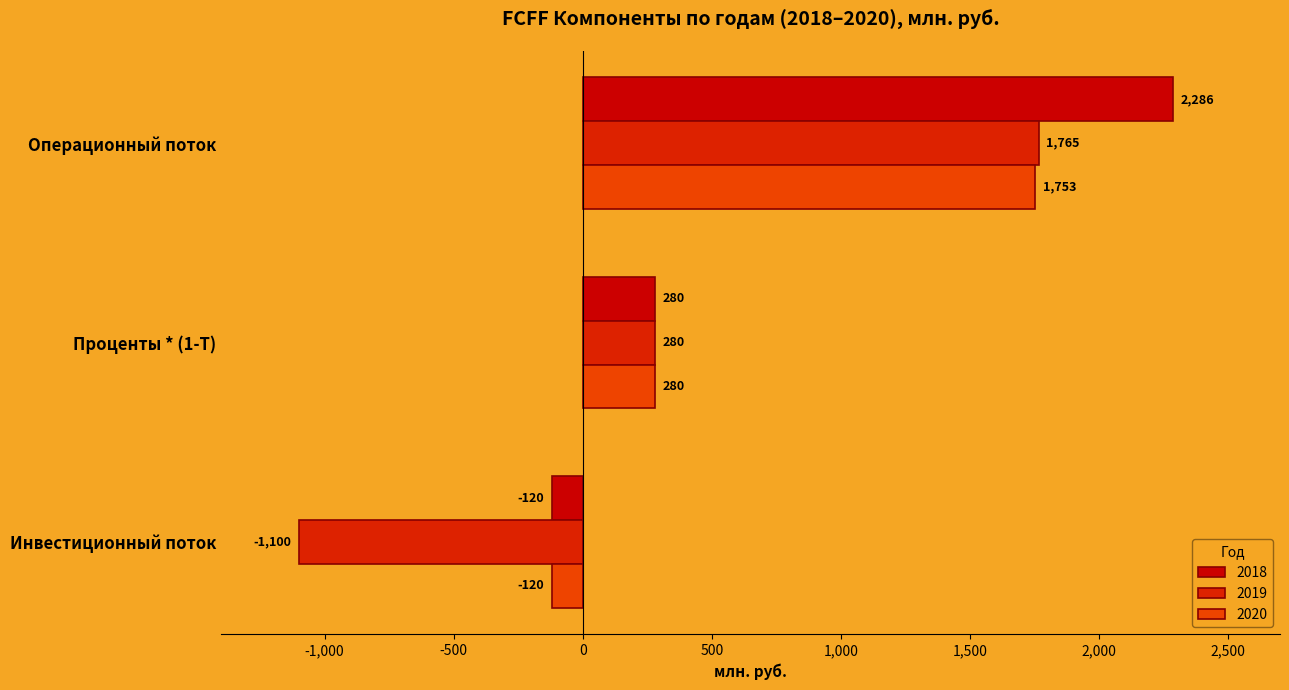

How many values in 2018 are below zero?

1